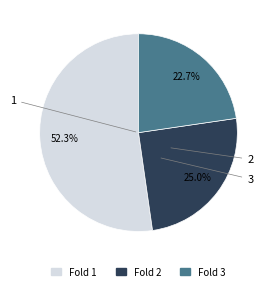

The 3 slice represents 31% of the pie. True or false?

False